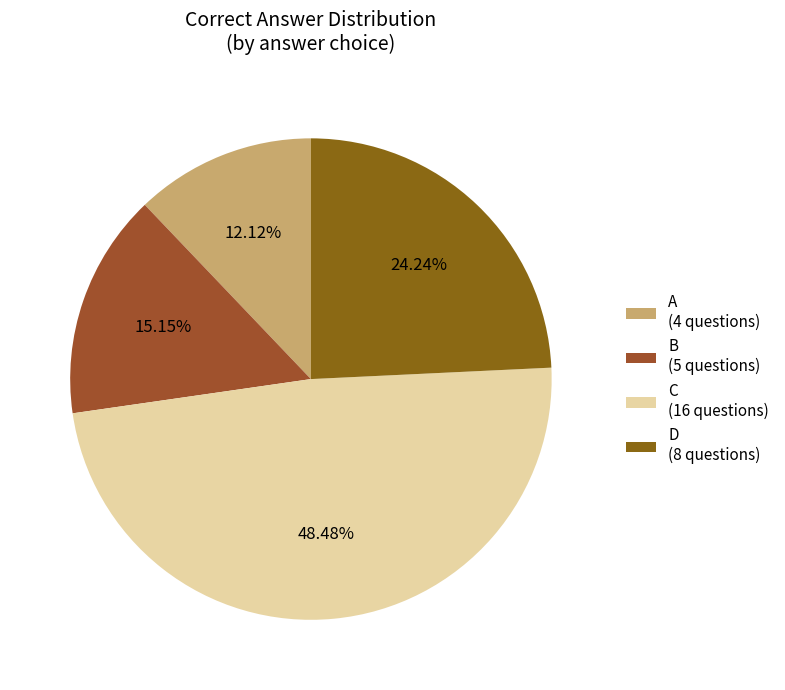

Between D and C, which is larger?

C